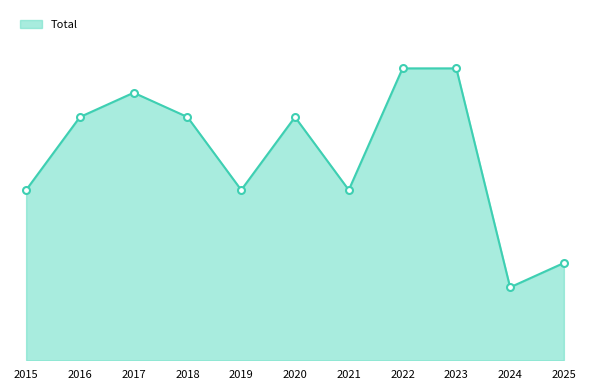

Is this an area chart (filled region under the line)?

Yes